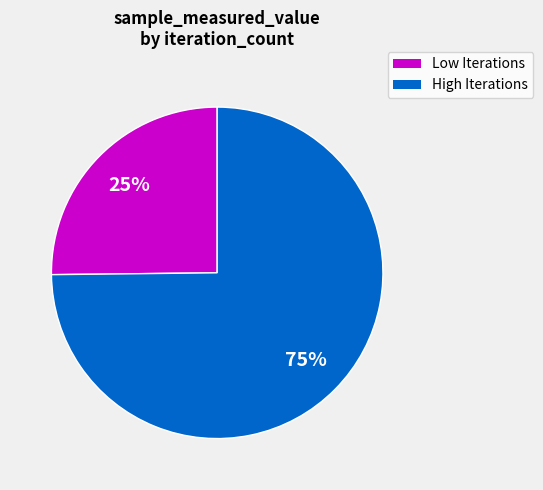

How many segments does this pie chart have?

2